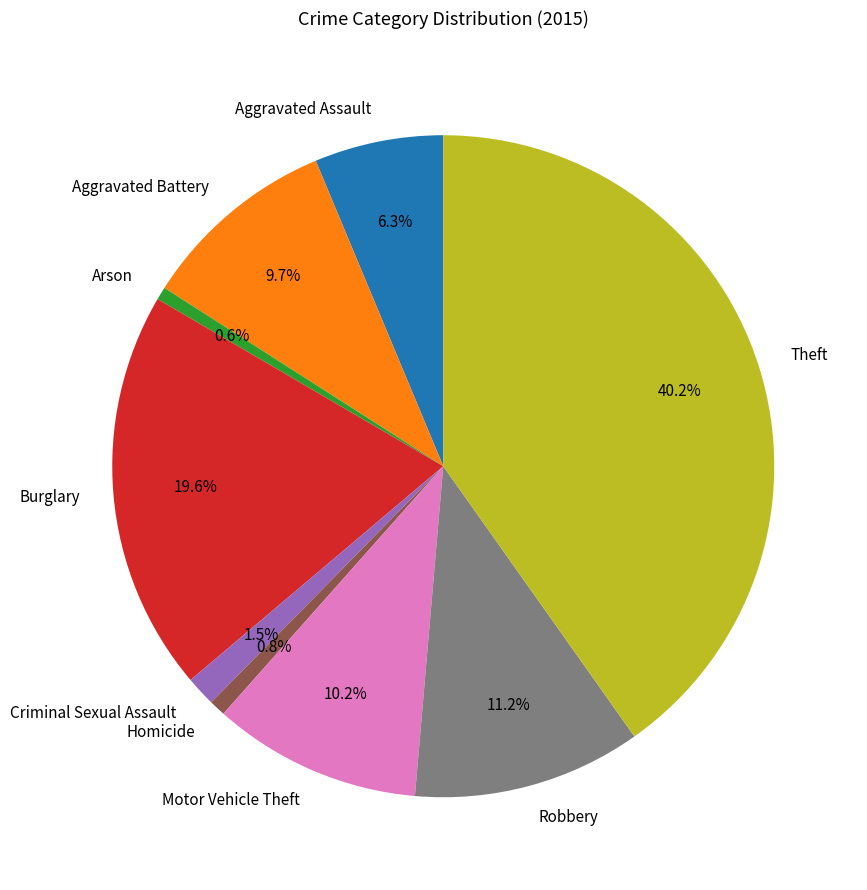

What percentage is the Aggravated Battery slice, to the nearest percent?

10%